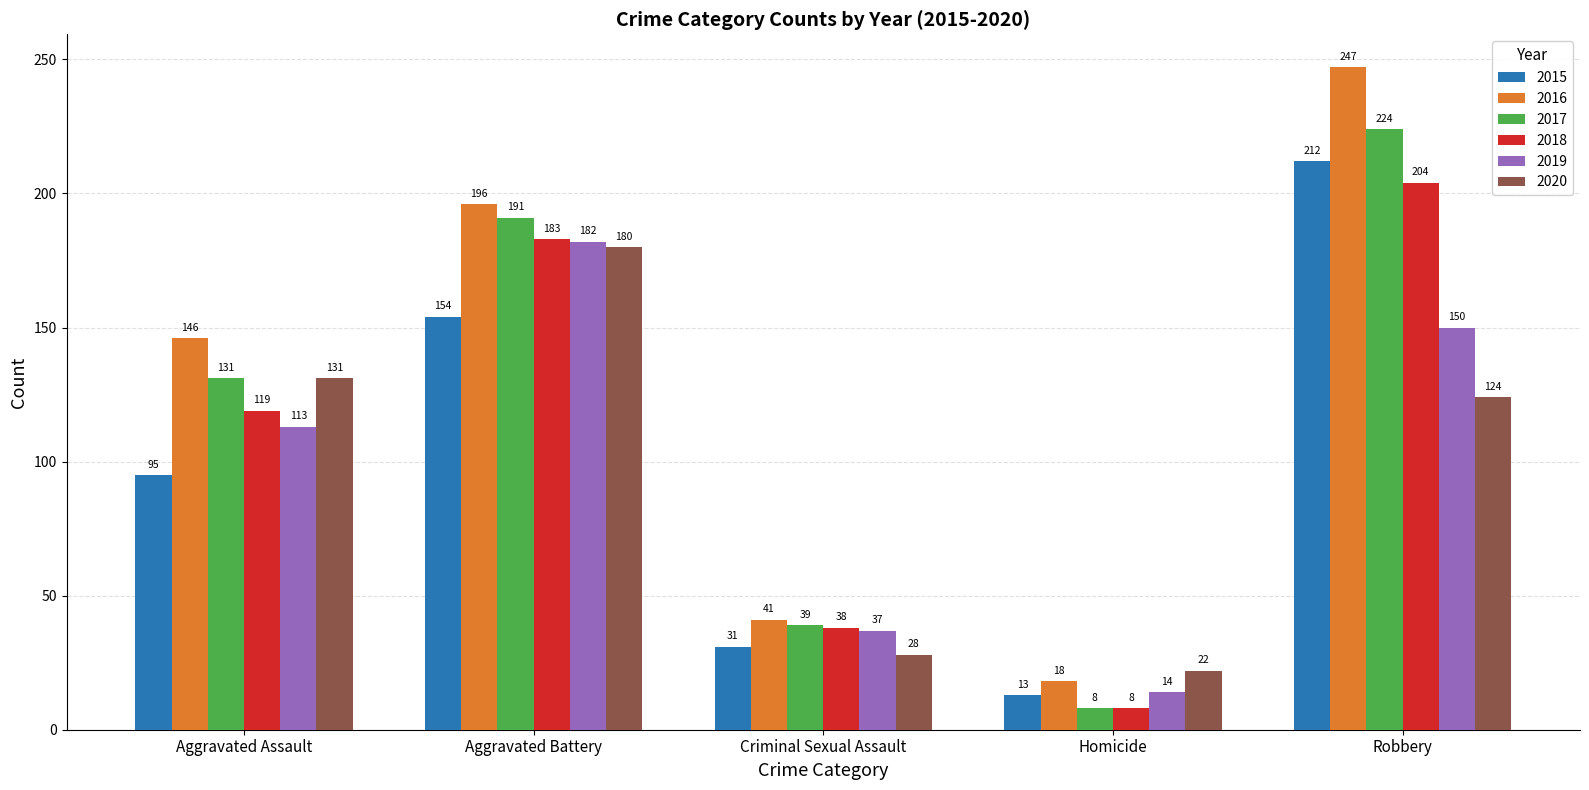

Which series has the largest total across all categories?

2016